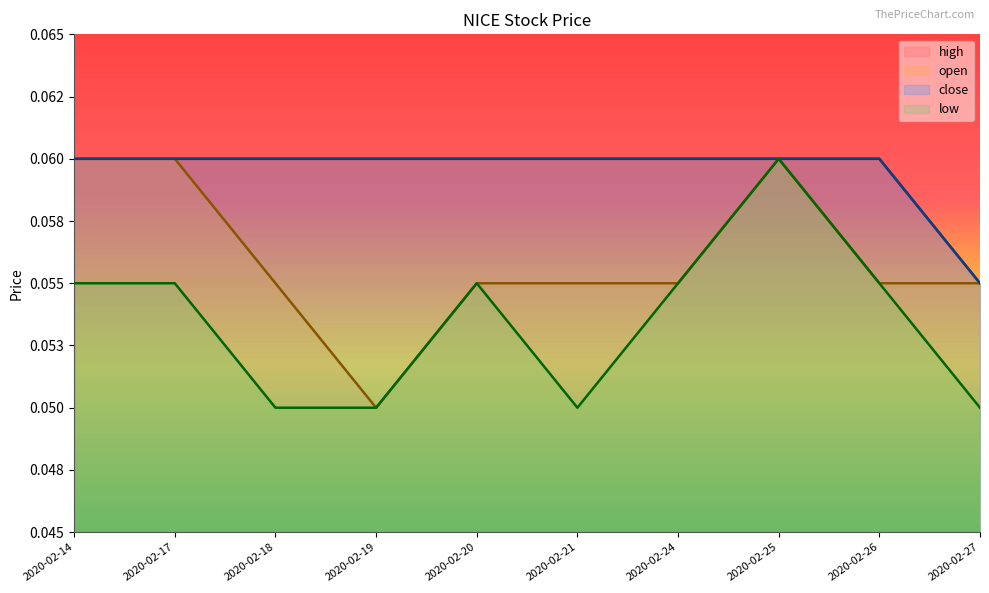

Does the chart display data point markers on the line(s)?

No